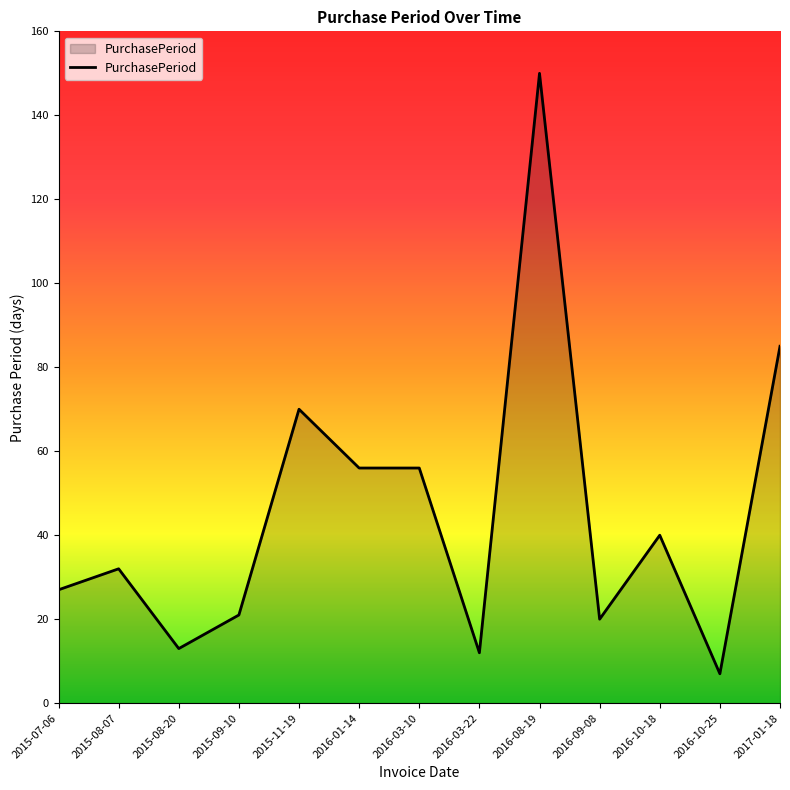

The chart shows a value of 3 at 2016-03-22. True or false?

False